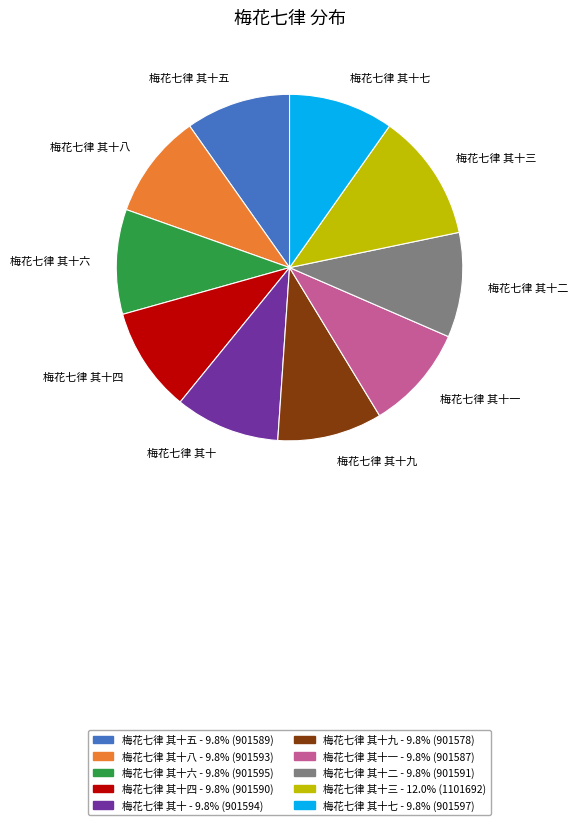

Approximately how many times larger is the value at 梅花七律 其十四 - 9.8% (901590) compared to 梅花七律 其十九 - 9.8% (901578)?

1.0